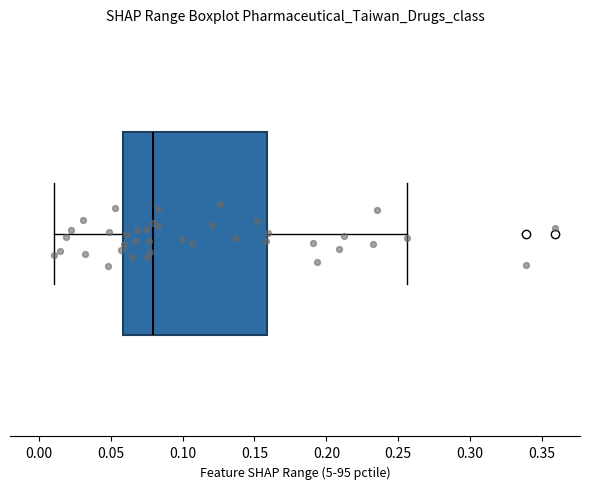

Where does the left whisker of the box end on the x-axis? The values are not printed on the chart, so give them approximately, as read against the axis.

0.010